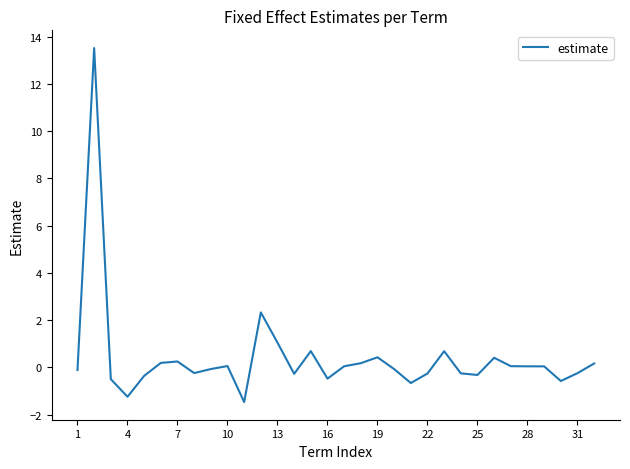

What is the maximum value shown in the chart?

13.5